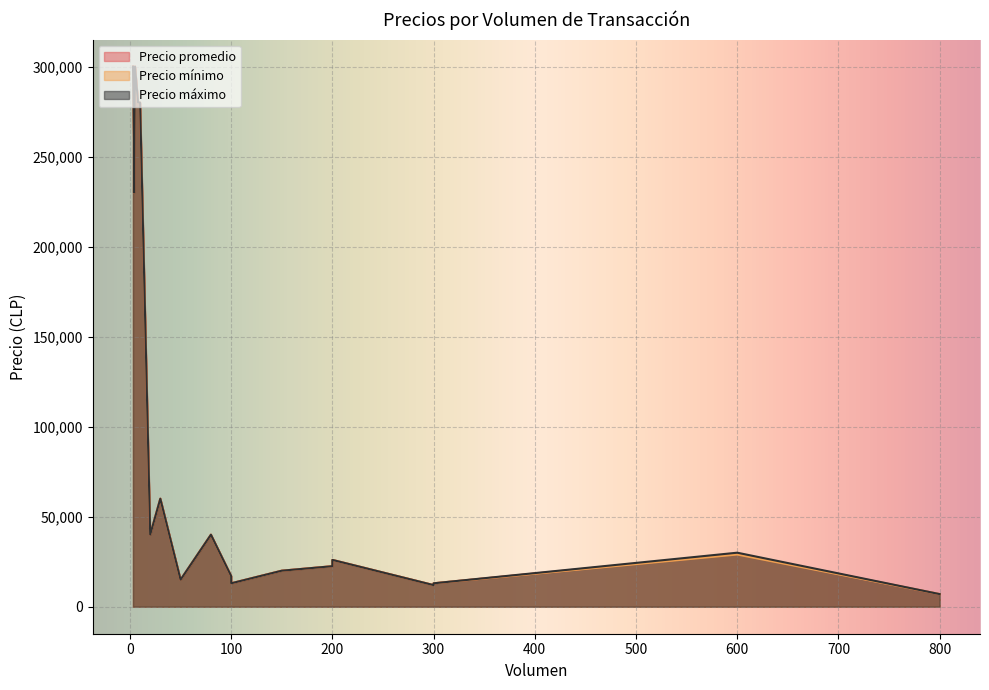

True or false: Precio promedio has more than 1 interior local peaks.

True